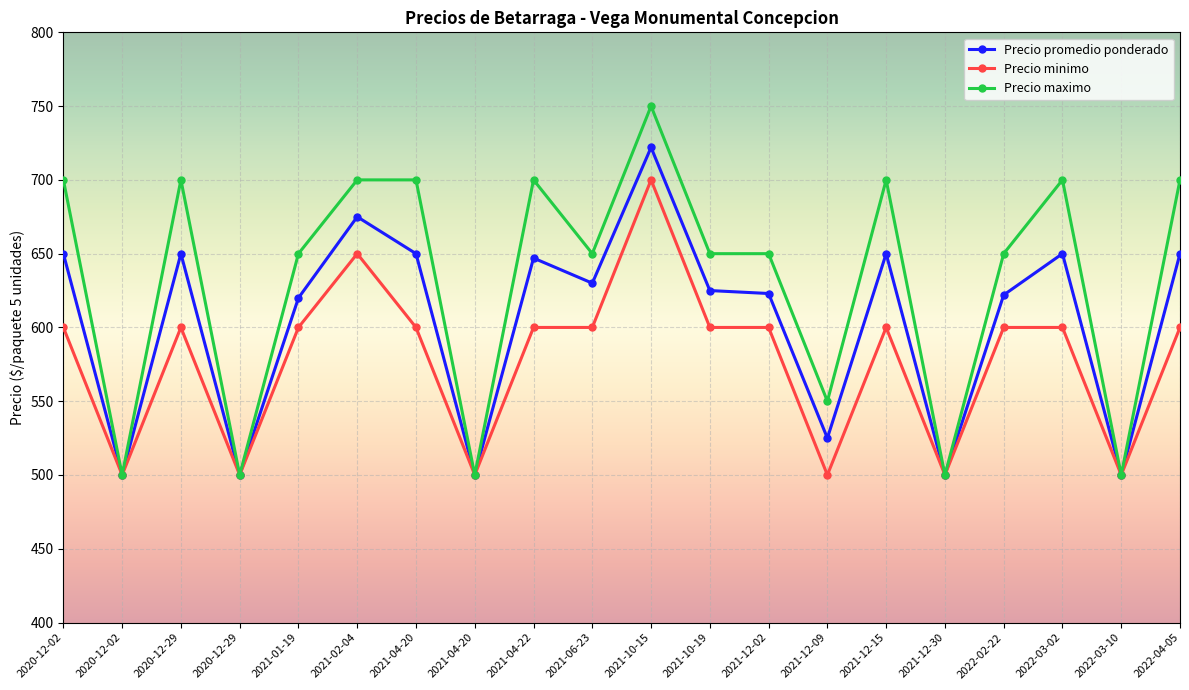

What is the label of the 13th point from the left?

2021-12-02